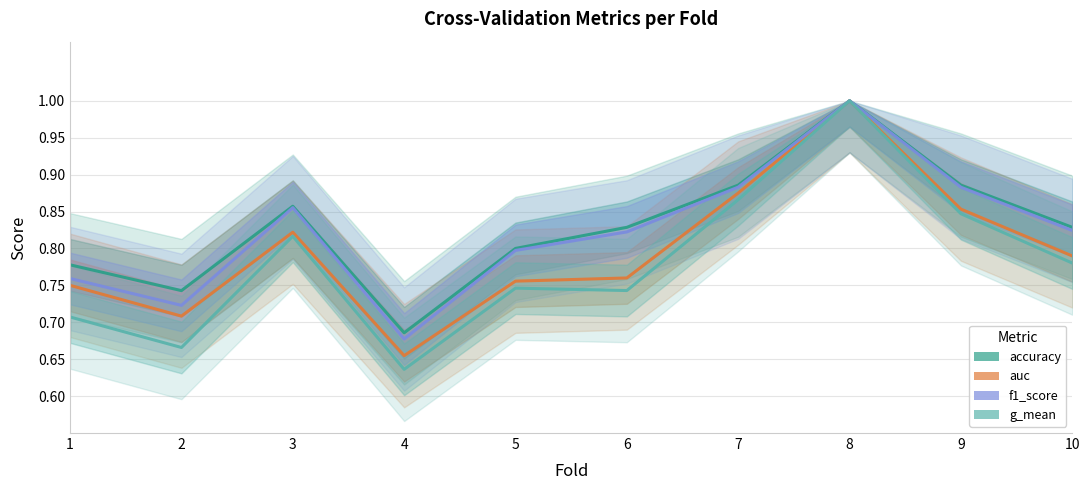

Where is the first local maximum for auc?

3